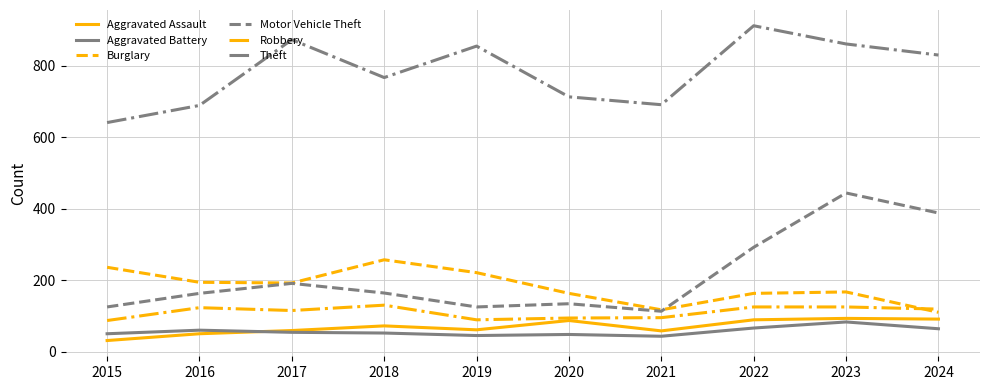

In Aggravated Battery, how many points are higher than both neighbors (excluding endpoints)?

3